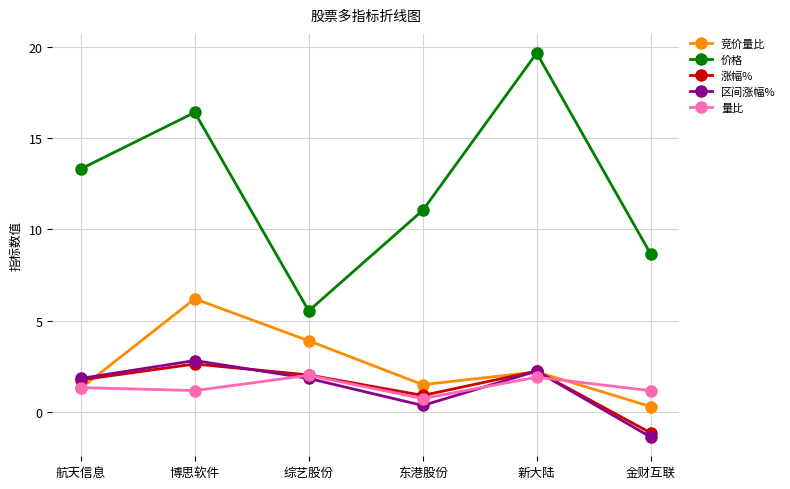

What are all the series names shown in the legend?

竞价量比, 价格, 涨幅%, 区间涨幅%, 量比